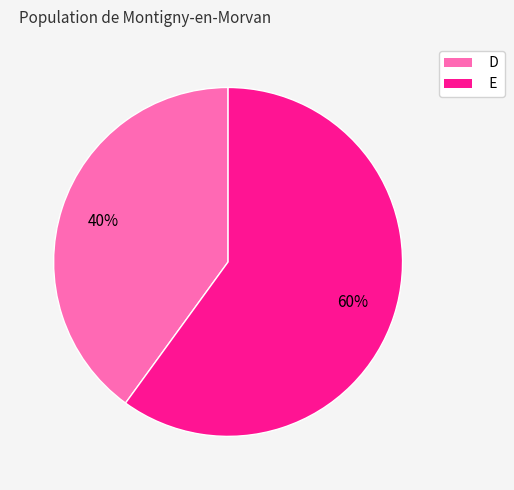

Do E and D together represent more than half of the pie?

Yes